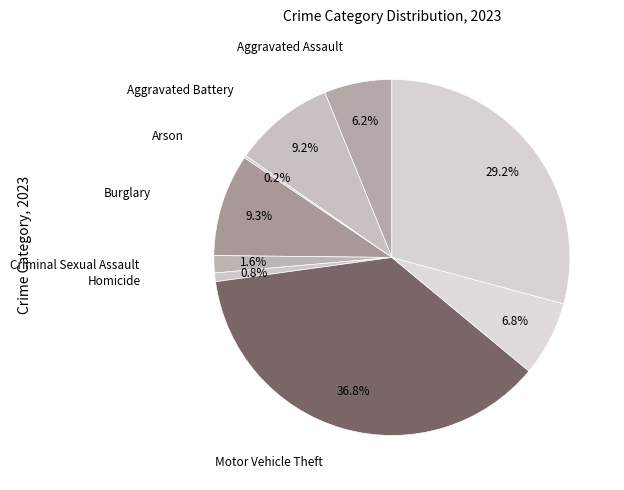

How many segments does this pie chart have?

9